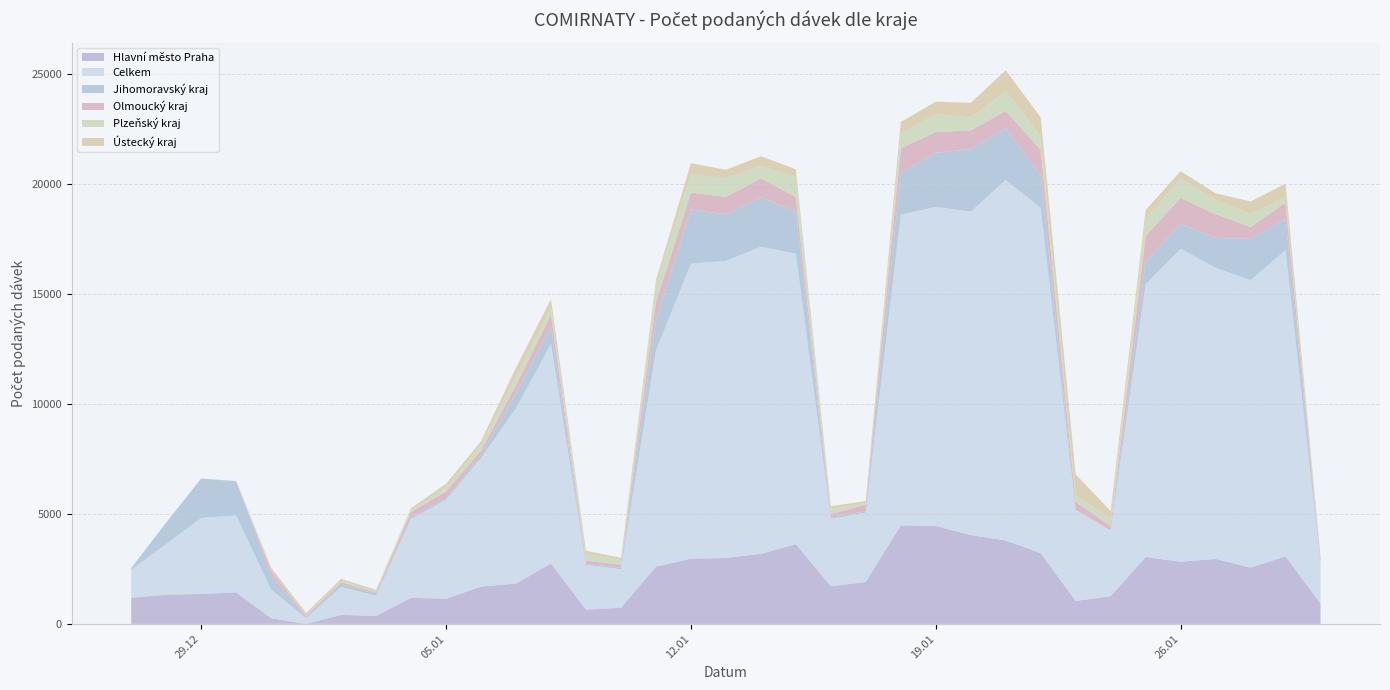

Reading right to left, transcribe all the data shown in this chart.

Hlavní město Praha: 922	3069	2556	2950	2822	3037	1253	1043	3214	3791	4030	4456	4476	1902	1712	3621	3181	2995	2962	2600	731	649	2741	1833	1694	1141	1183	360	410	0	255	1434	1357	1322	1188
Celkem: 1815	13916	13064	13233	14223	12393	2992	4127	15682	16381	14700	14495	14113	3155	3053	13205	13953	13499	13401	9813	1759	2018	9978	7964	5844	4502	3588	920	1270	262	1302	3491	3455	2301	1270
Jihomoravský kraj: 72	1408	1872	1353	1135	1027	2	12	1499	2345	2834	2459	1892	67	50	1910	2247	2114	2464	1362	69	58	780	693	131	77	62	87	138	31	637	1553	1791	979	75
Olmoucký kraj: 76	745	539	1083	1174	1175	194	364	1143	790	861	938	1135	296	174	661	863	794	772	834	132	145	548	357	201	295	257	61	78	79	212	0	0	0	1
Plzeňský kraj: 0	264	589	656	874	762	375	277	636	903	583	814	650	60	248	902	579	844	844	748	211	296	313	384	276	193	78	38	58	38	15	0	0	0	0
Ústecký kraj: 154	605	571	292	344	411	310	969	842	946	665	568	536	102	108	360	427	388	488	244	96	159	399	406	153	158	88	79	92	88	129	17	0	0	2